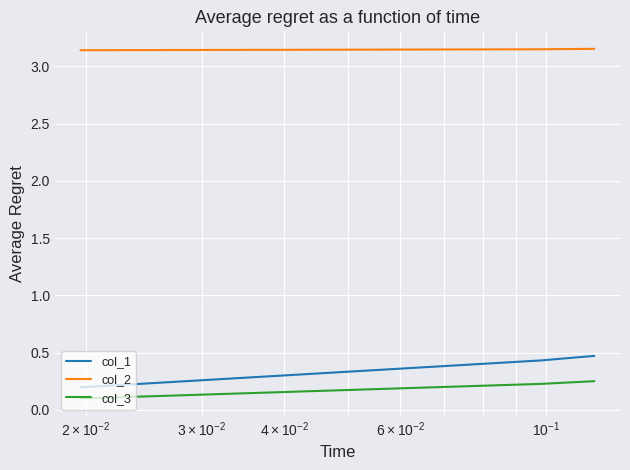

What is the sum of all col_3 values?

0.6